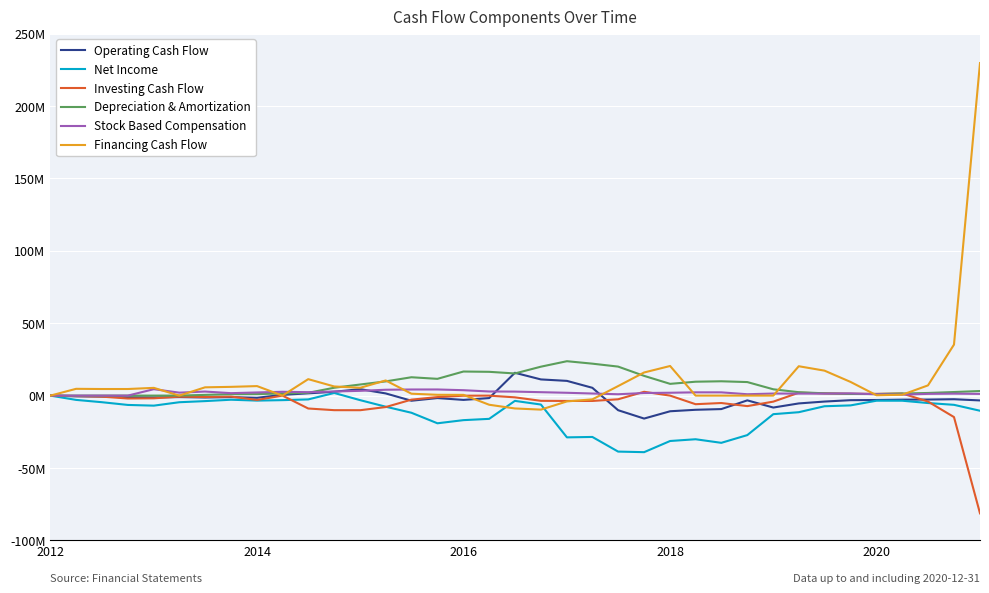

Which series has the largest range (max minus min)?

Financing Cash Flow